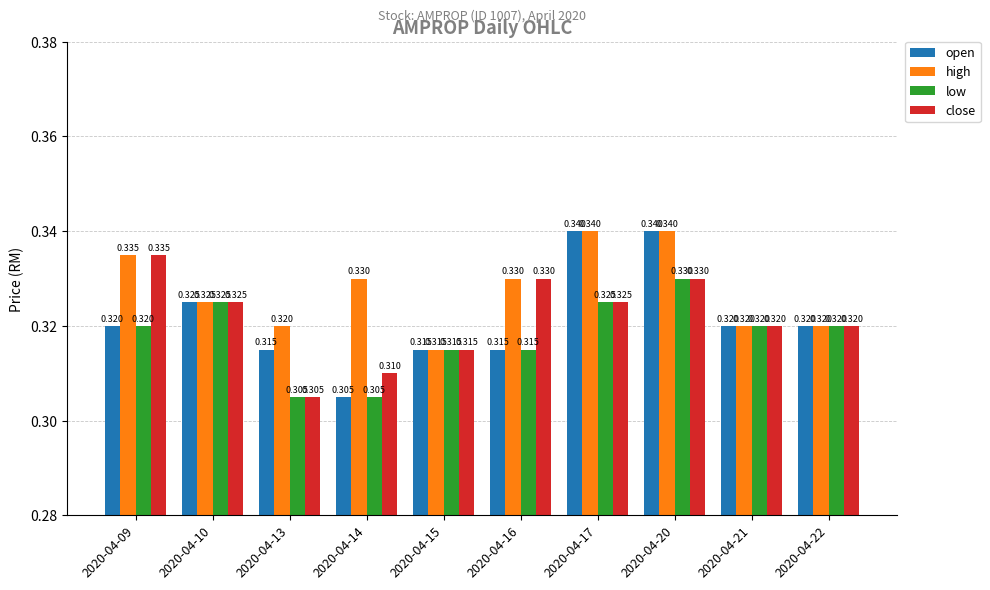

Which series has the largest total across all categories?

high